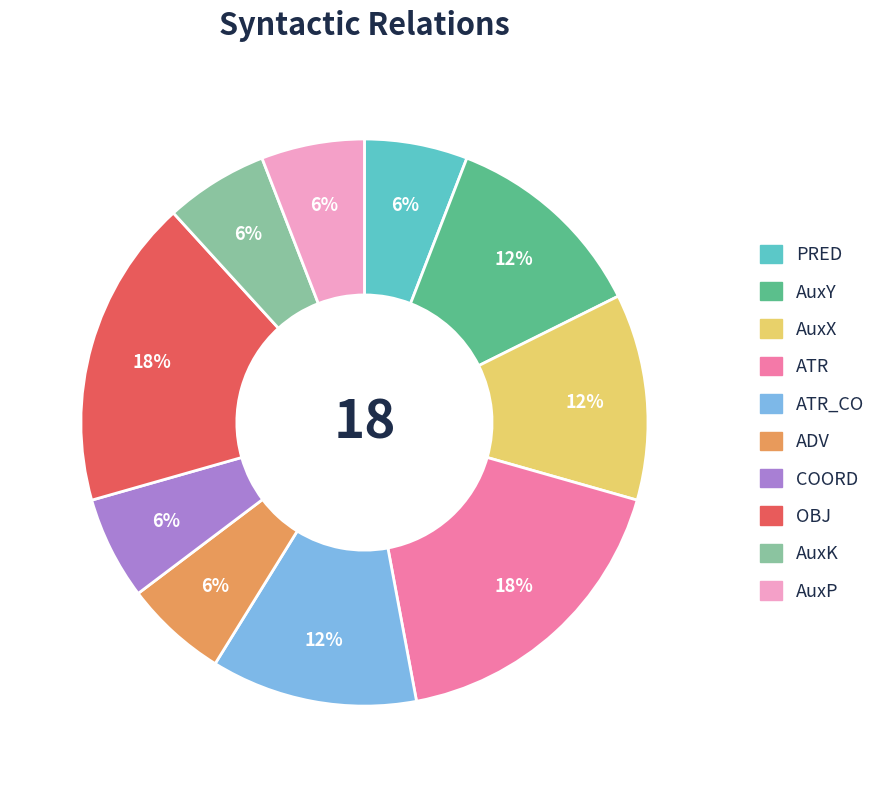

To the nearest percent, what is the average slice percentage?

10%